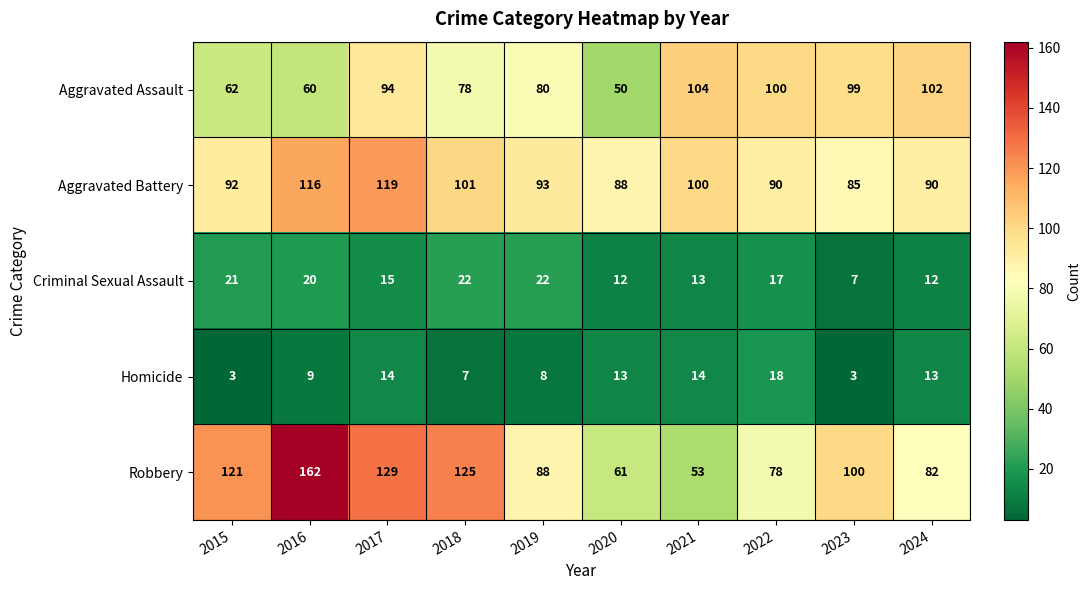

Is the value of Criminal Sexual Assault at 2017 greater than the value of Aggravated Battery at 2021?

No